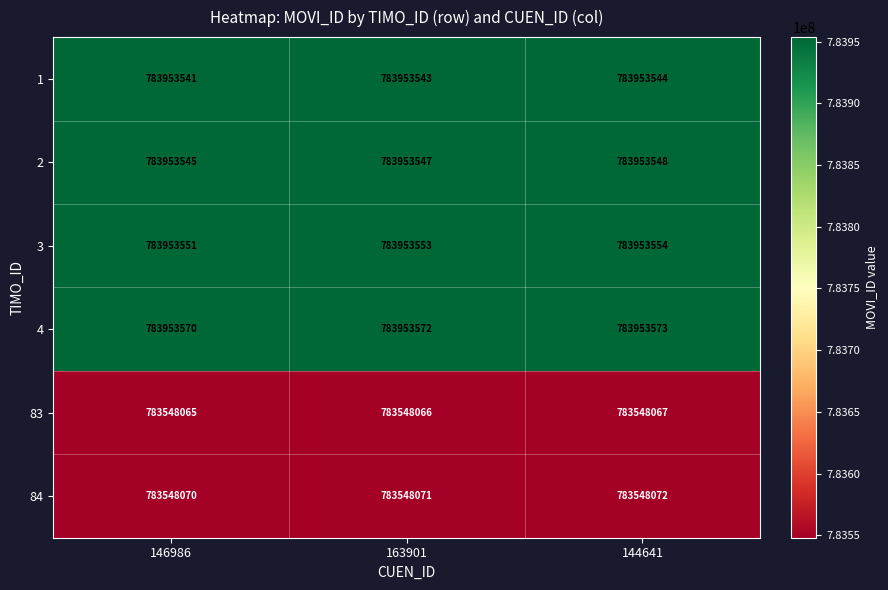

What is the difference between the highest and lowest values at 146986?

405505